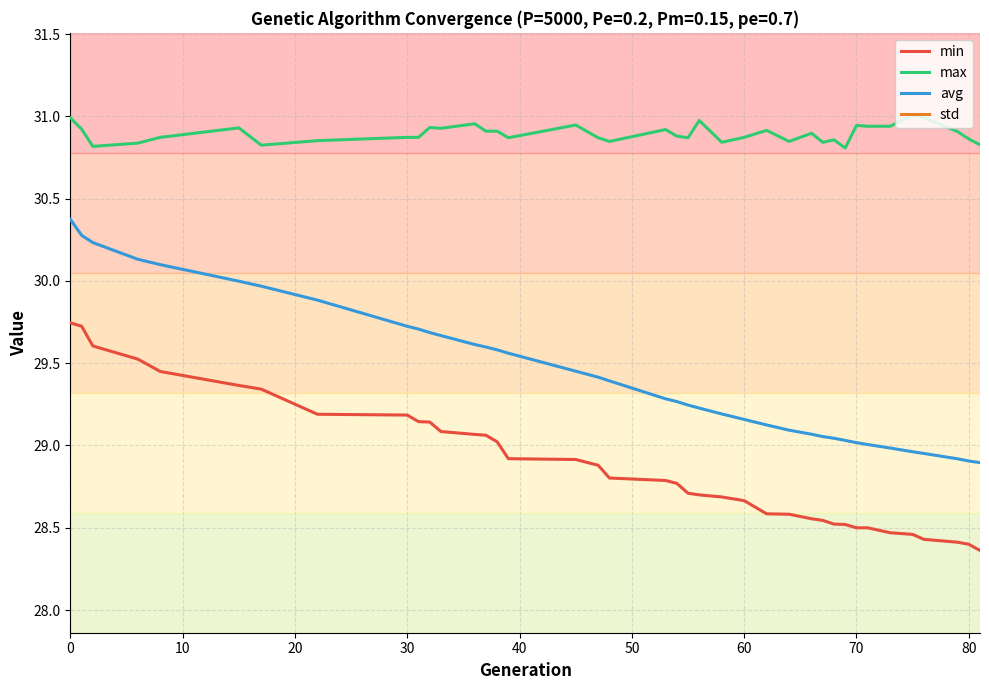

True or false: max and min cross at least once.

False